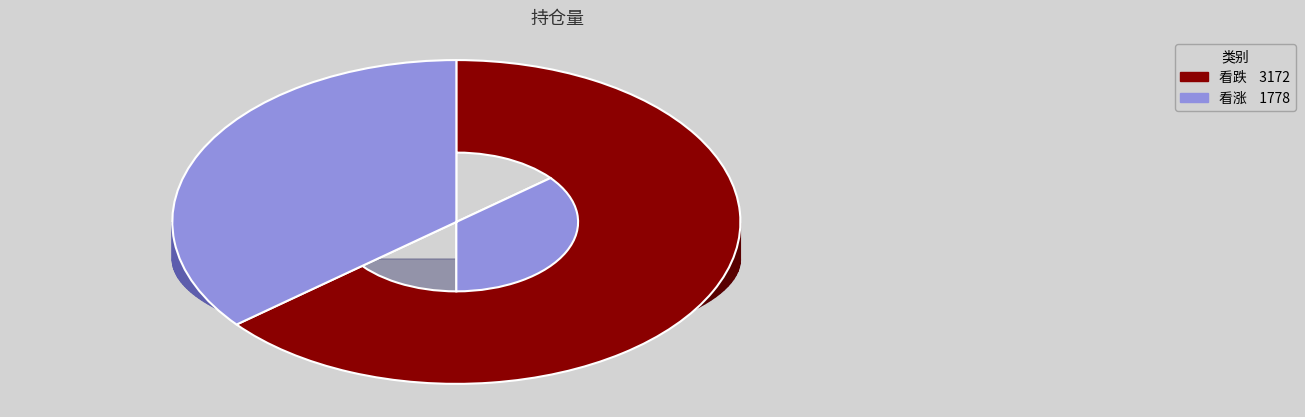

The 看涨 slice represents 44% of the pie. True or false?

False